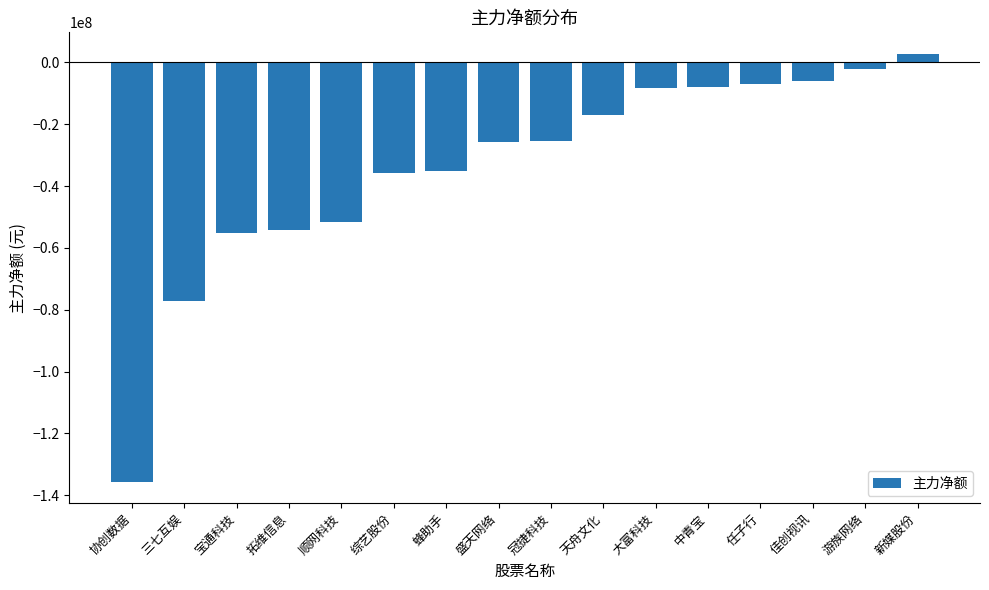

True or false: the data shows -33955064 at 盛天网络.

False